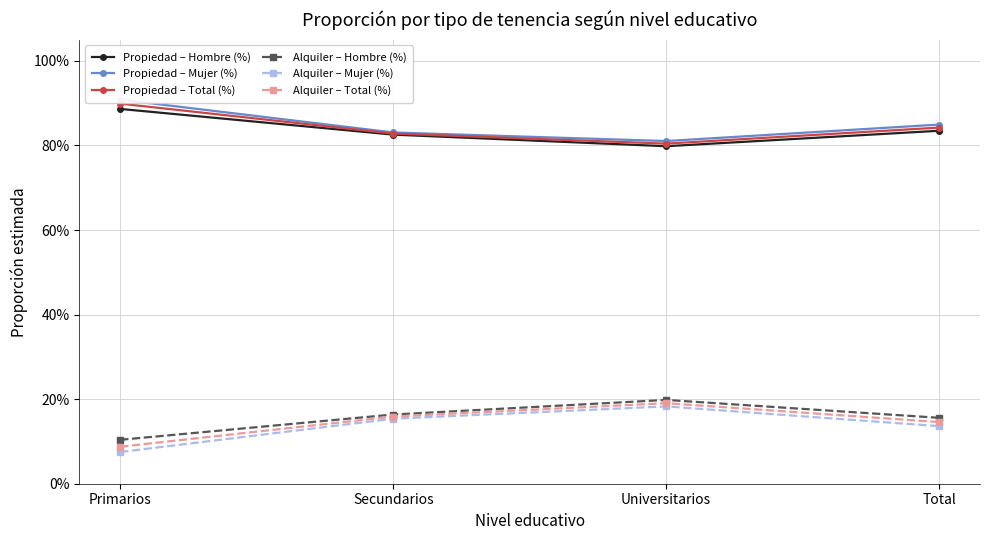

The Alquiler – Mujer (%) series shows 0.2 at Secundarios. True or false?

True